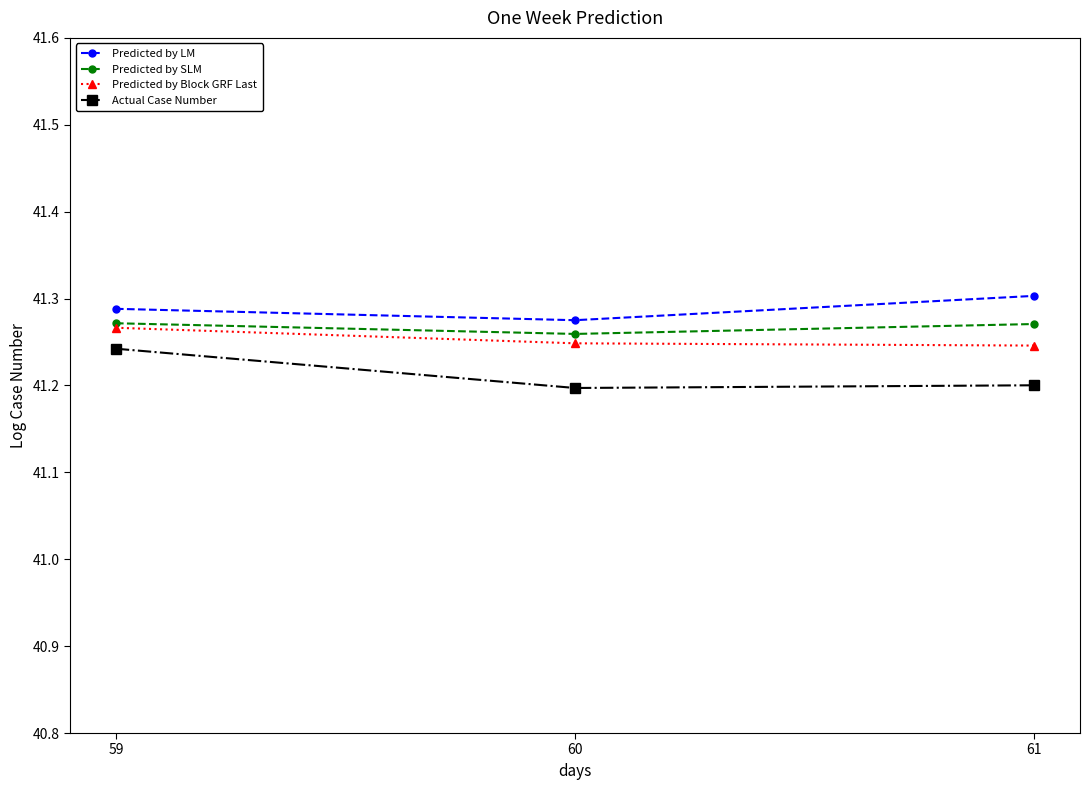

What are all the series names shown in the legend?

Predicted by LM, Predicted by SLM, Predicted by Block GRF Last, Actual Case Number